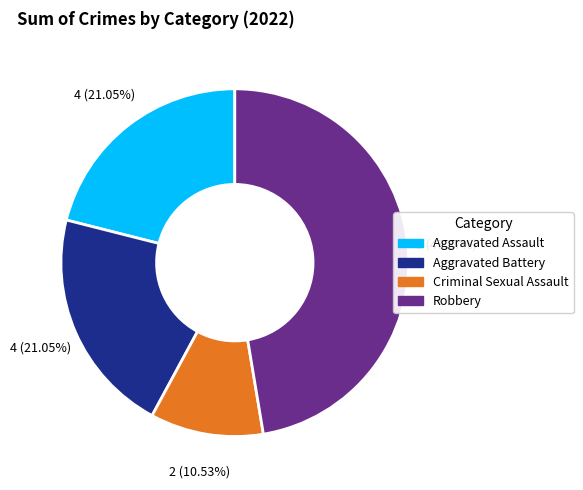

The Robbery slice represents 47% of the pie. True or false?

True